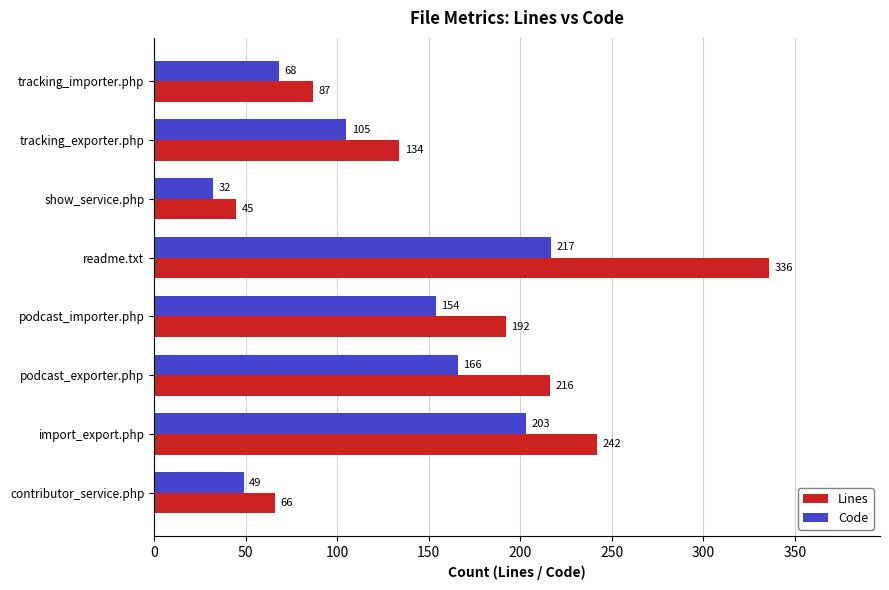

Rank the series by their maximum value, from lowest to highest.

Code, Lines